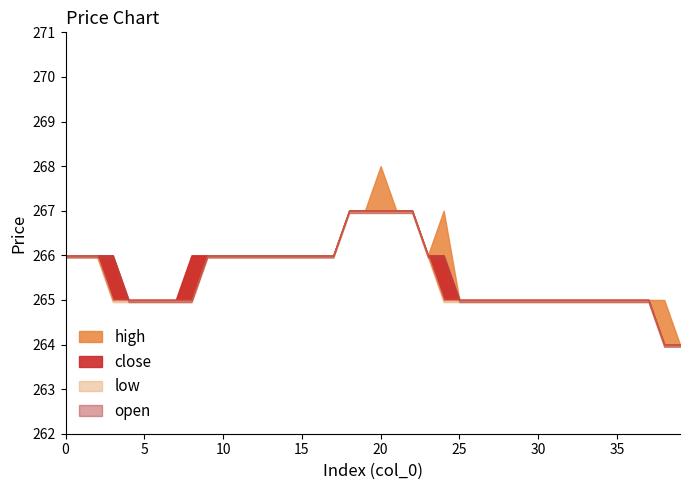

How many lines are shown in the chart?

4